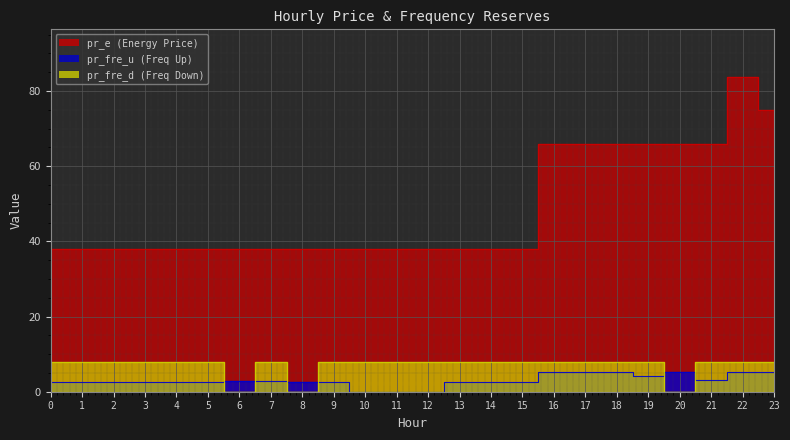

How many lines are shown in the chart?

3